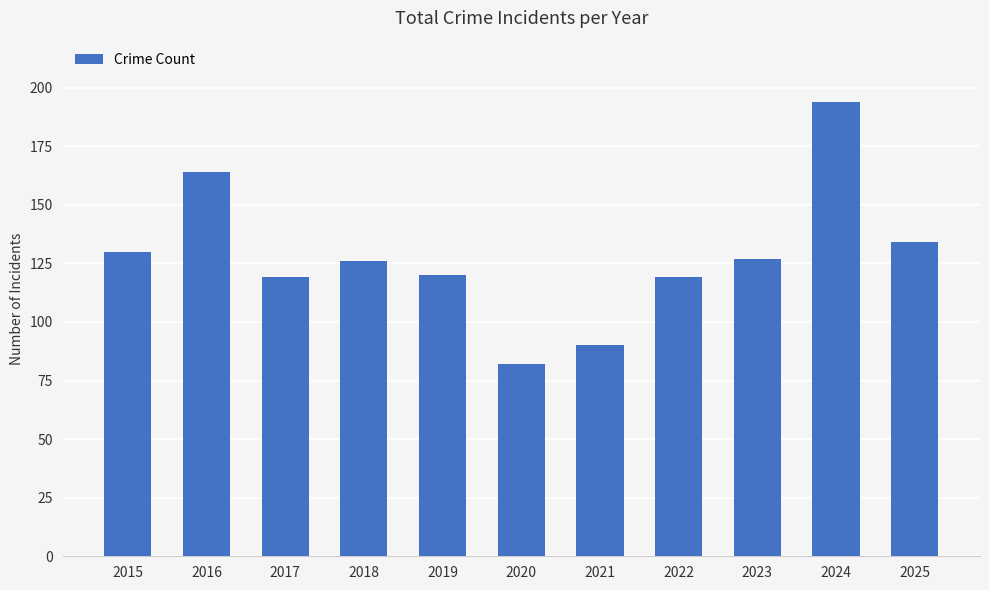

Where is the data nearest to the value 138?

2025